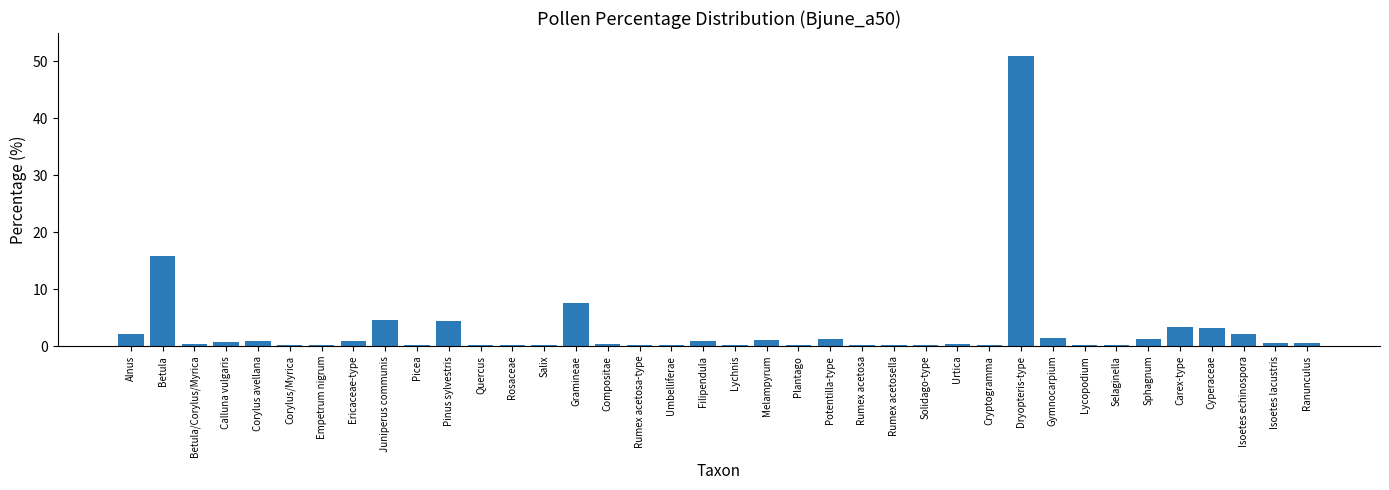

What is the change in value from Betula/Corylus/Myrica to Juniperus communis?

+4.3